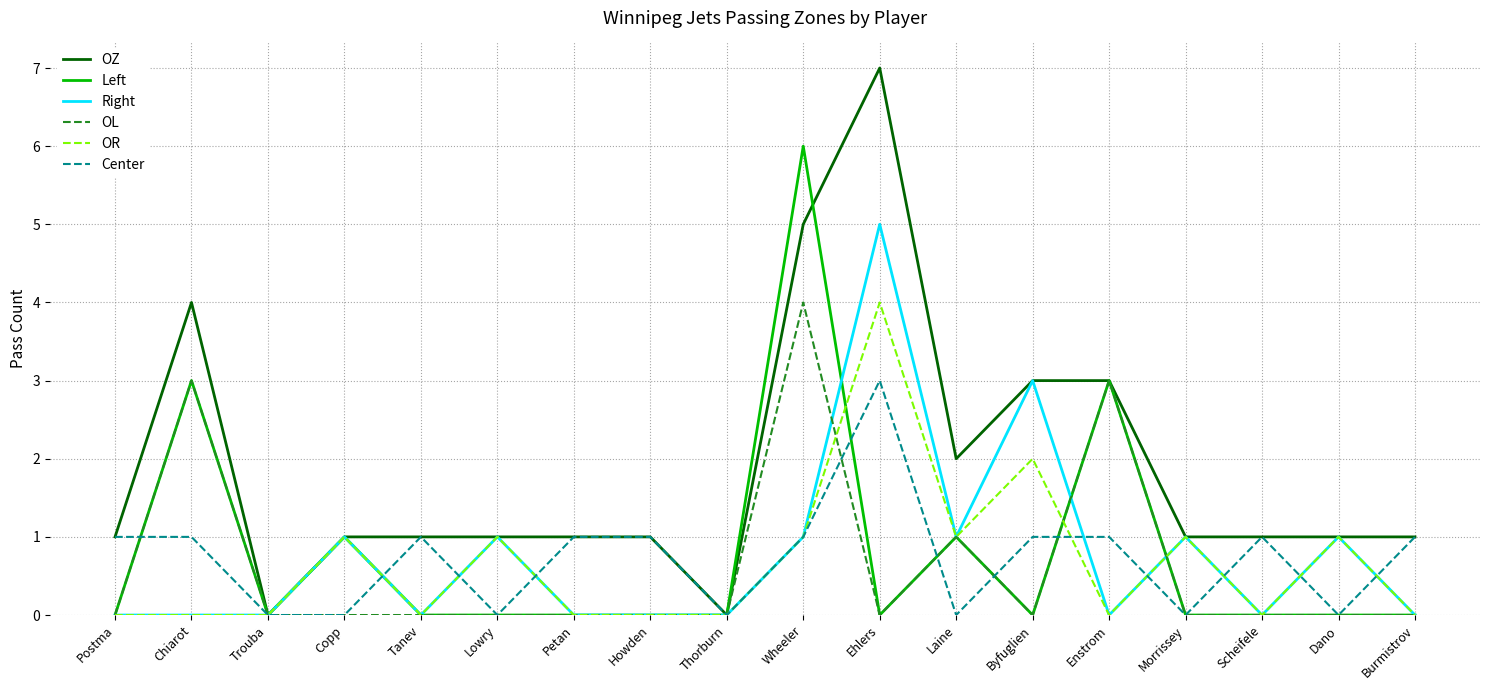

What is the difference between the maximum and minimum values in the OR series?

4